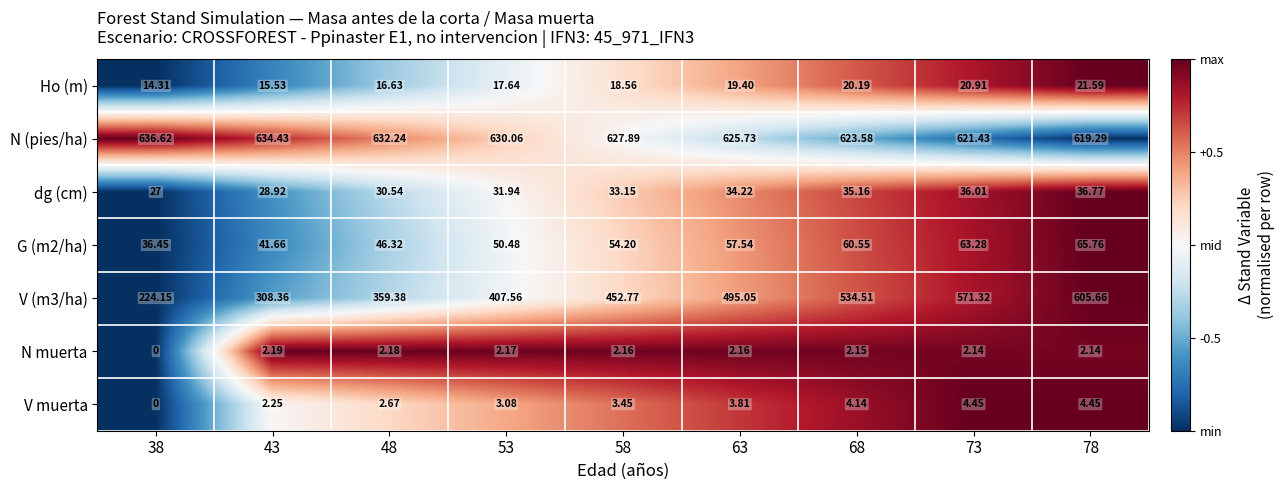

Is the value of dg (cm) at 48 greater than the value of V muerta at 48?

Yes